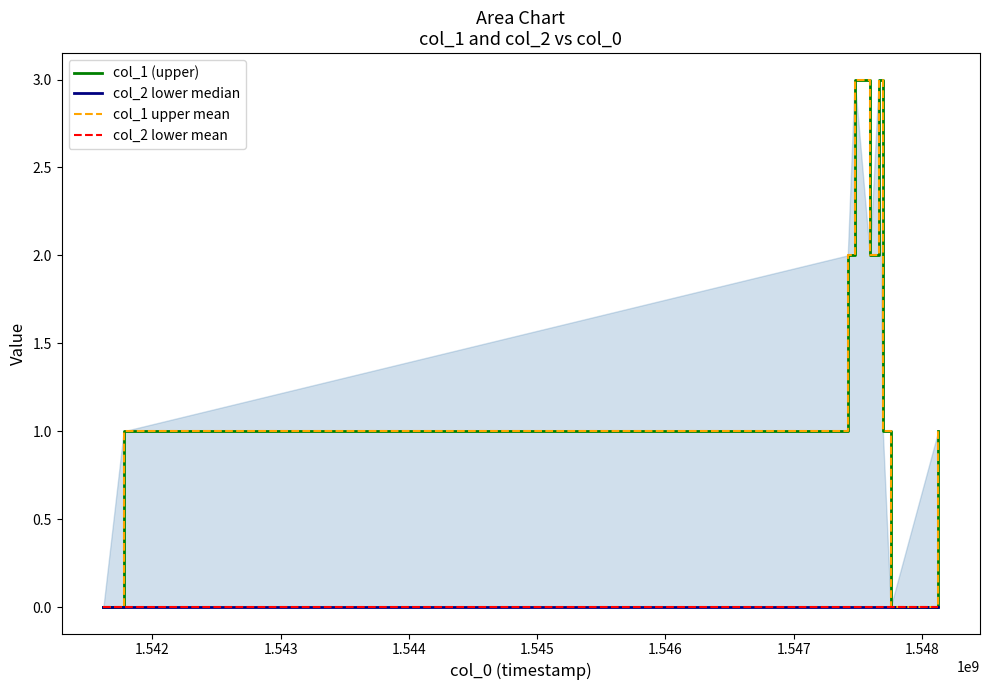

How many distinct data groups are displayed?

4